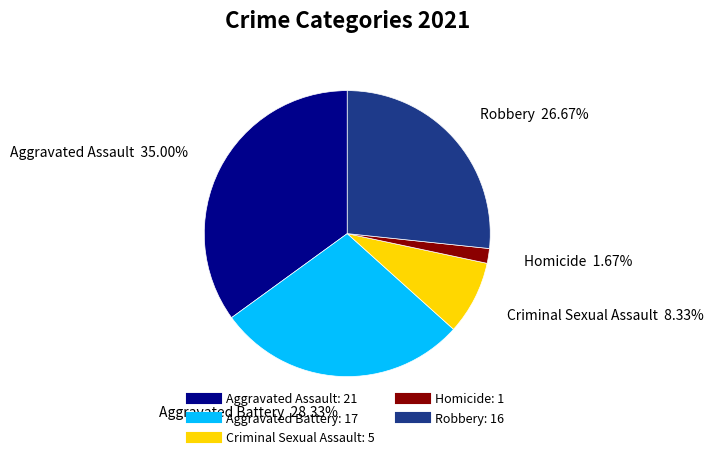

How much of the chart is everything except Homicide?

98.3%